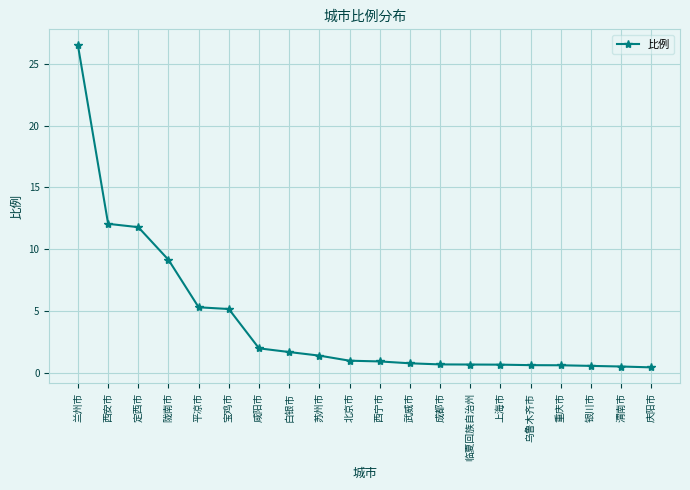

What is the average value?

4.1